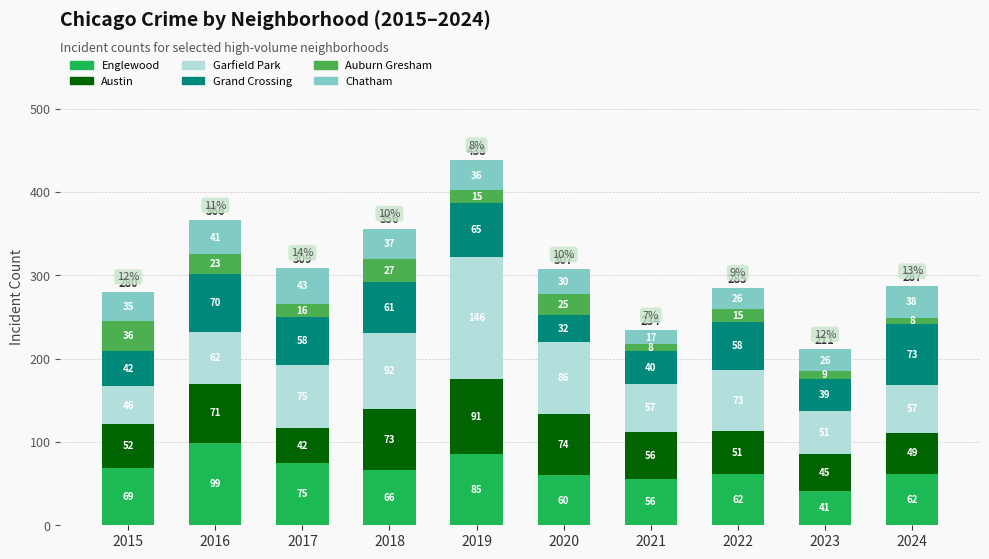

What is the difference between the Englewood values at 2023 and 2018?

25